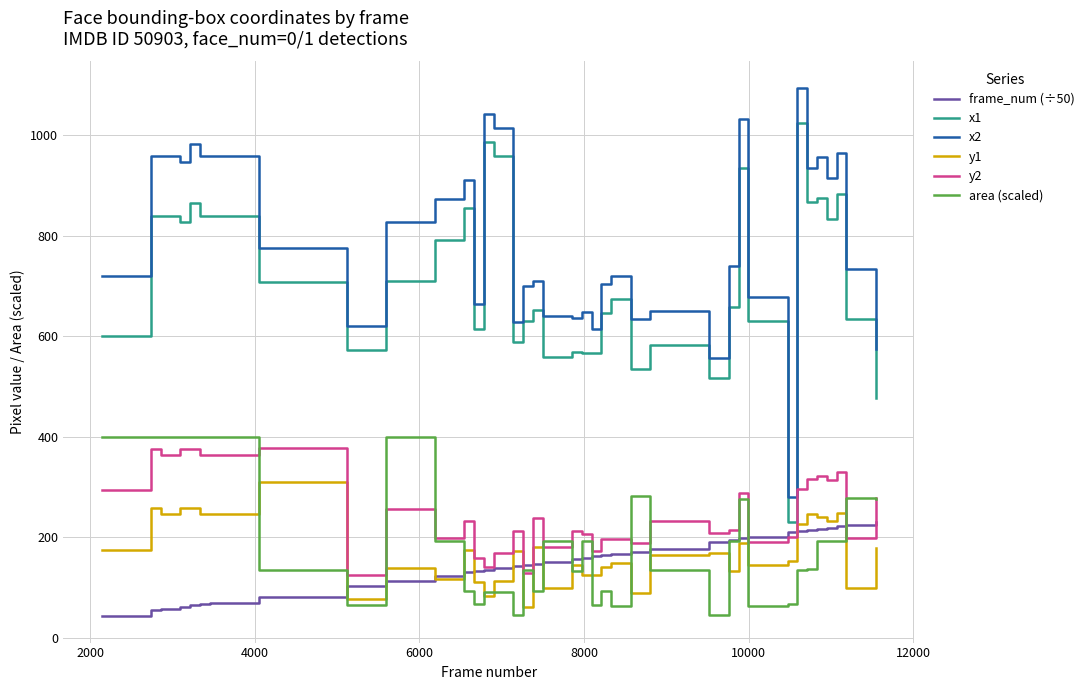

Which series ends up on top after the final intersection of frame_num (÷50) and area (scaled)?

area (scaled)